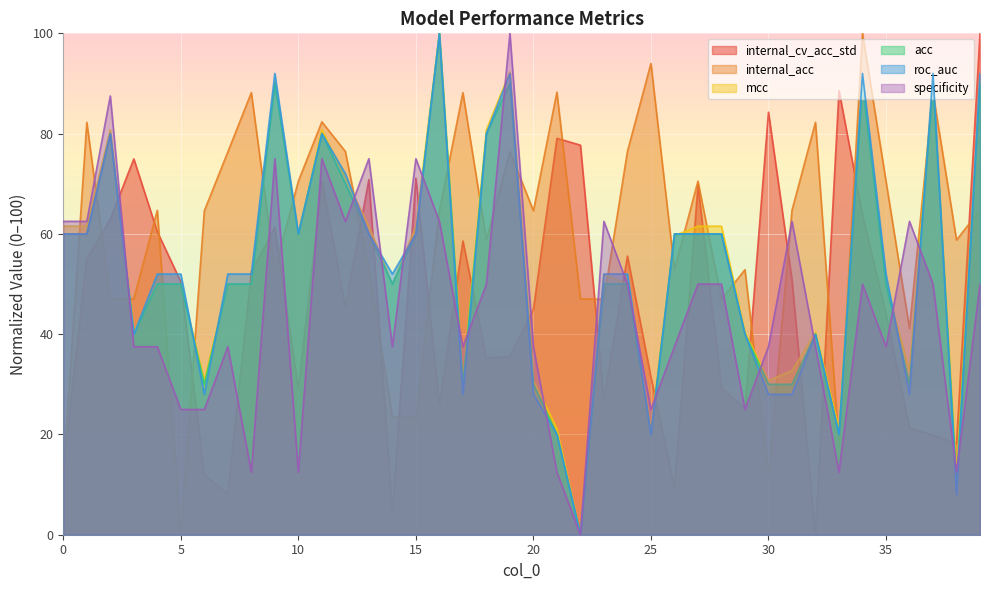

Between 9 and 28, which series saw the biggest shift?

roc_auc